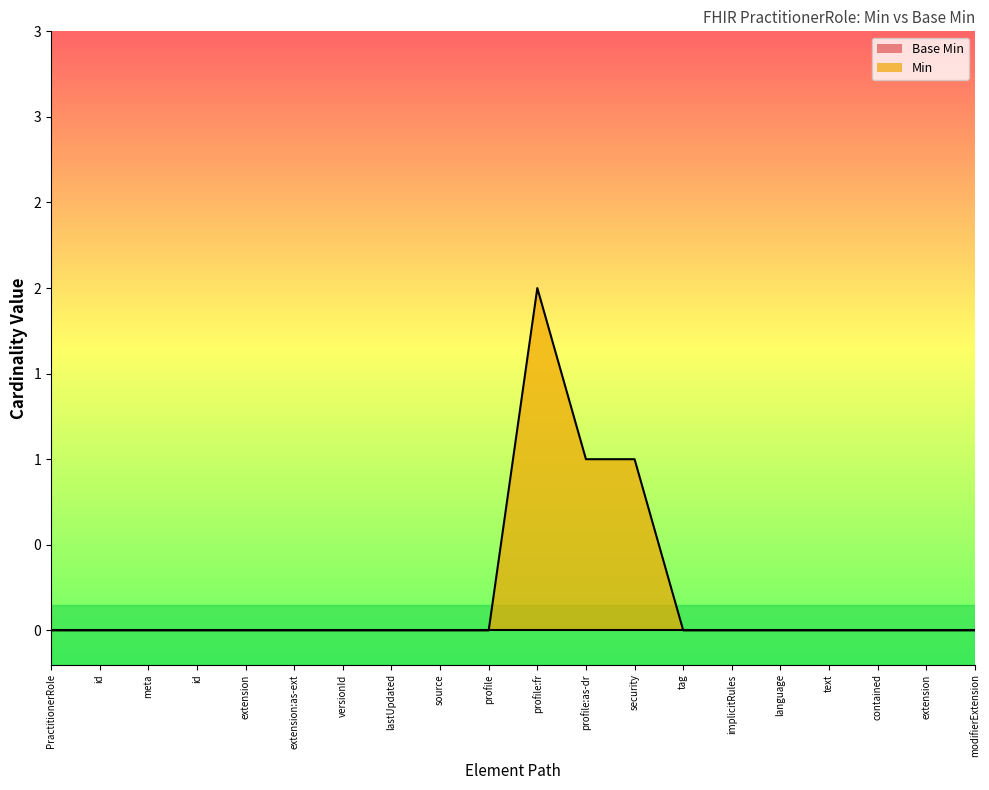

True or false: there are more than 0 points higher than both neighbors.

True